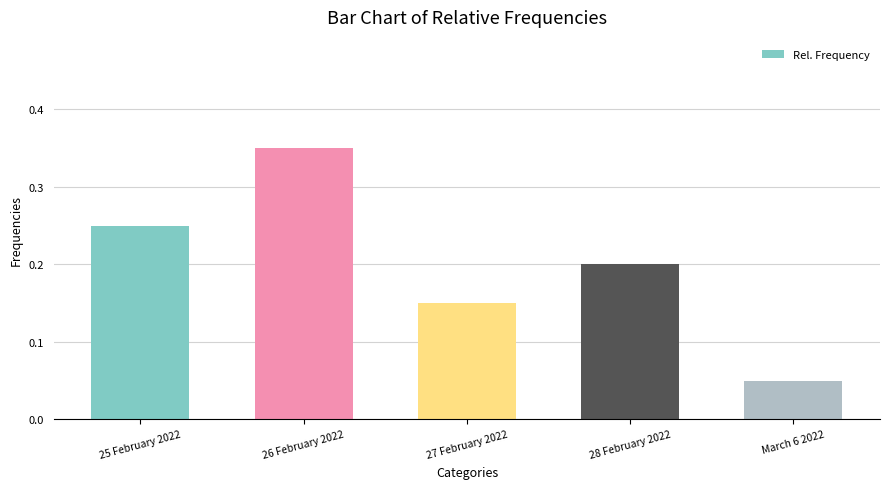

Which category has the lowest value across all series?

March 6 2022